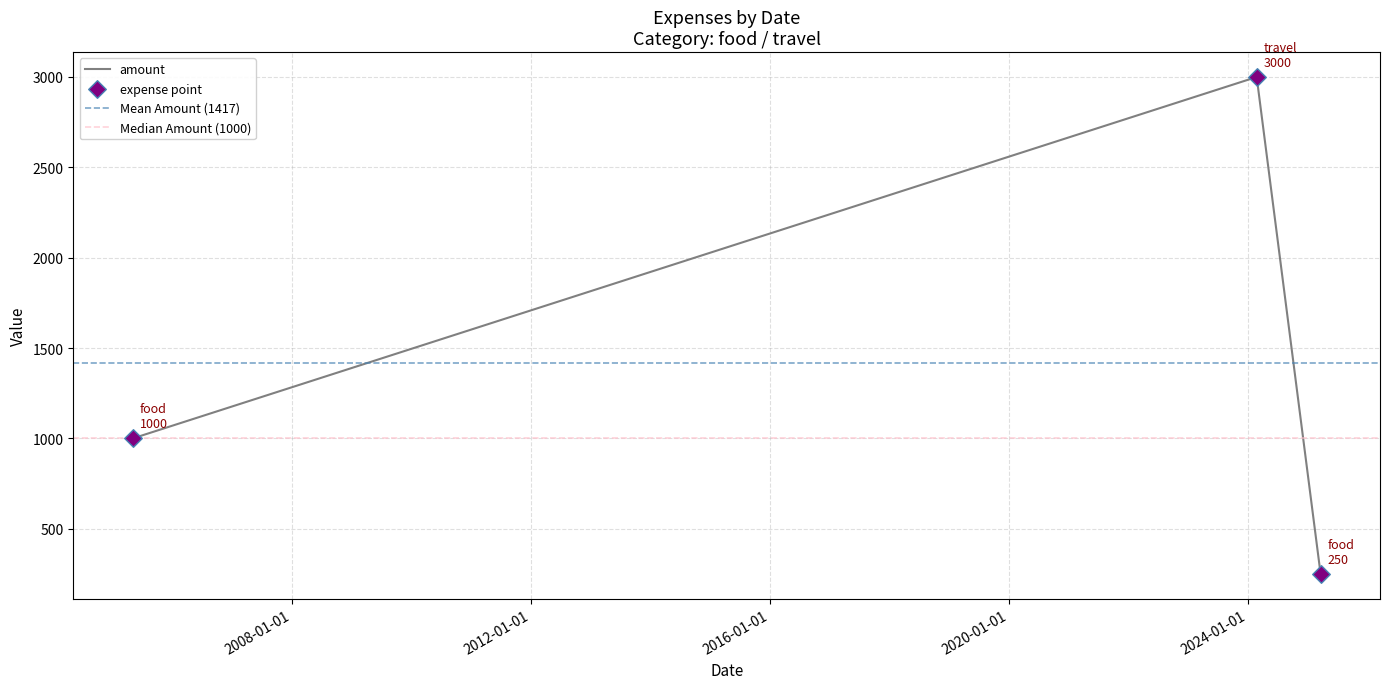

What is the ratio of the value at 2005-04-30 to the value at 2025-03-22?

4.0